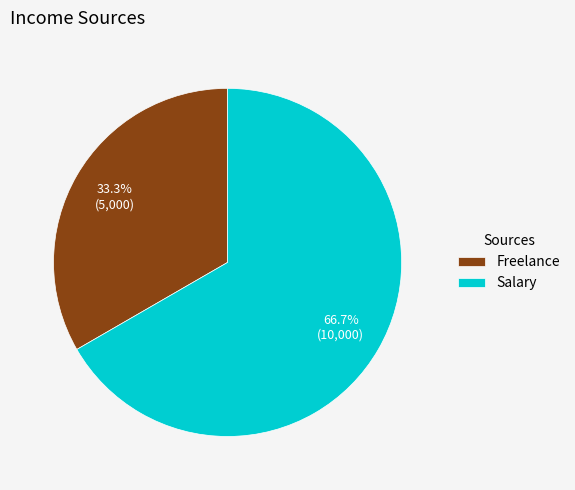

To the nearest percent, what is the average slice percentage?

50%